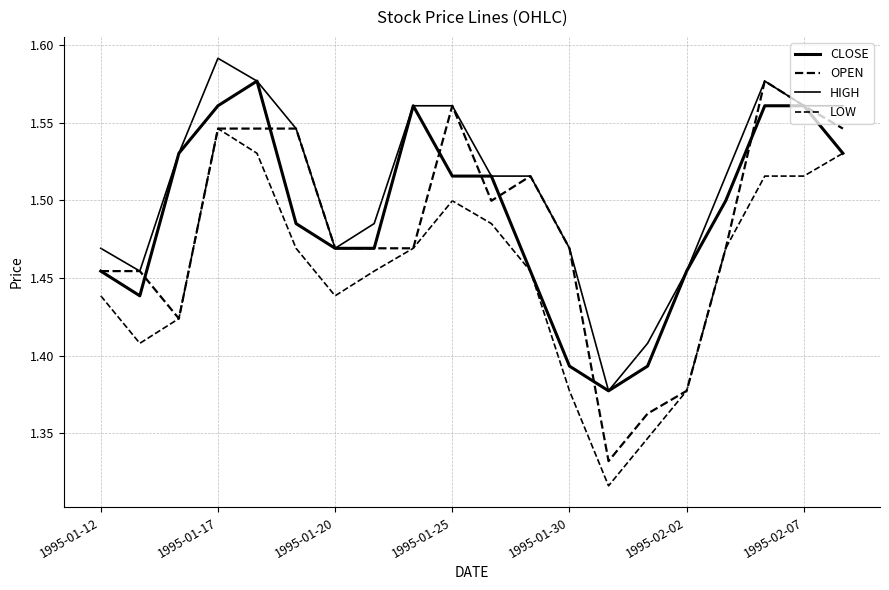

True or false: HIGH and CLOSE intersect in this chart.

False